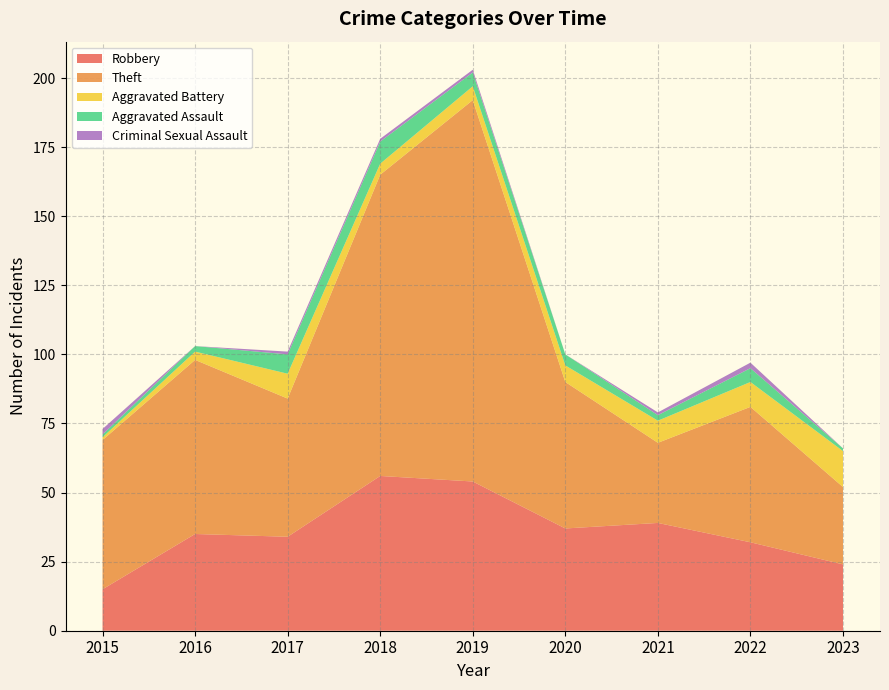

Reading right to left, list all the values displayed in this chart.

Robbery: 24	32	39	37	54	56	34	35	15
Theft: 28	49	29	53	138	109	50	63	54
Aggravated Battery: 13	9	8	6	5	4	9	3	1
Aggravated Assault: 1	5	2	4	5	8	7	2	1
Criminal Sexual Assault: 0	2	1	0	1	1	1	0	2